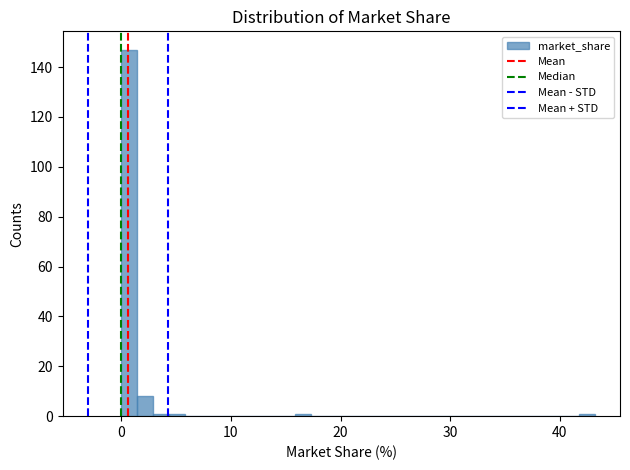

Read against the x-axis, roughly where is the centre of the tallest bar?

1